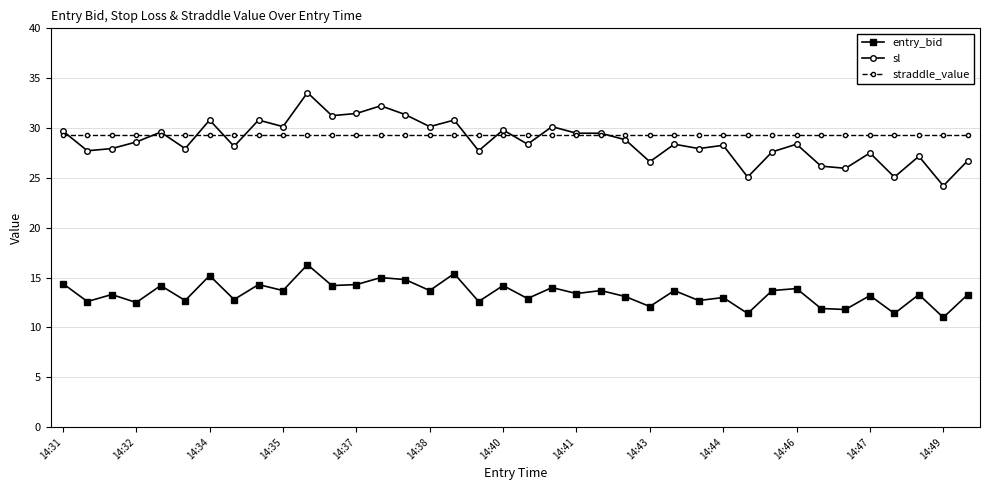

Which series ends up on top after the final intersection of straddle_value and sl?

straddle_value